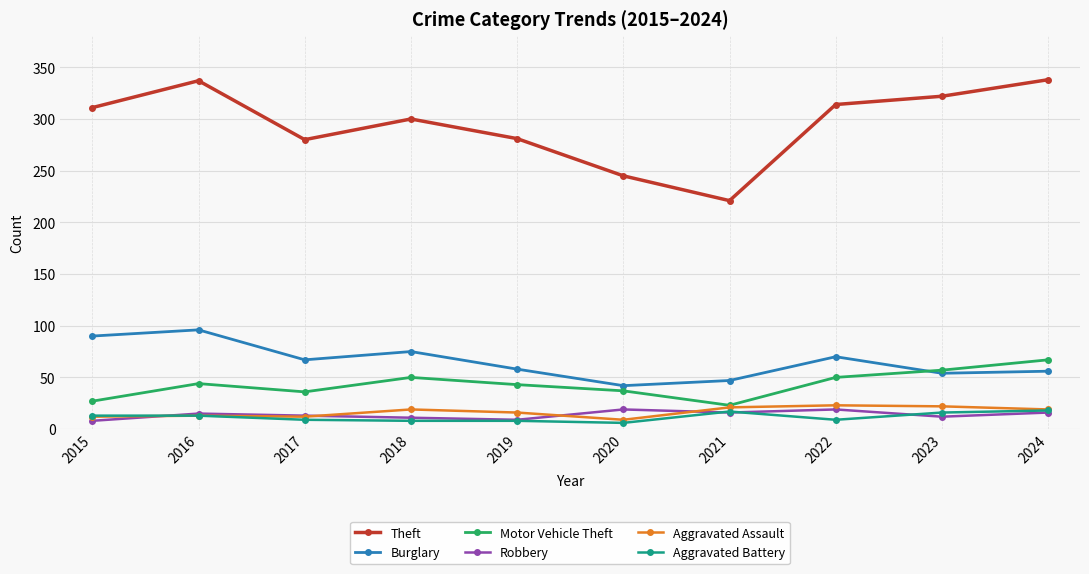

Does the chart display data point markers on the line(s)?

Yes